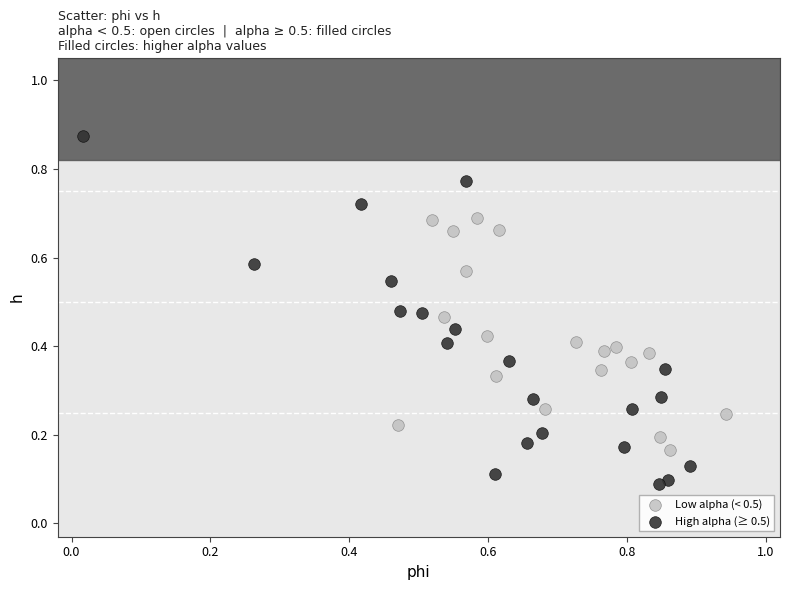

Which series has the largest Y range (max minus min)?

High alpha (≥ 0.5)